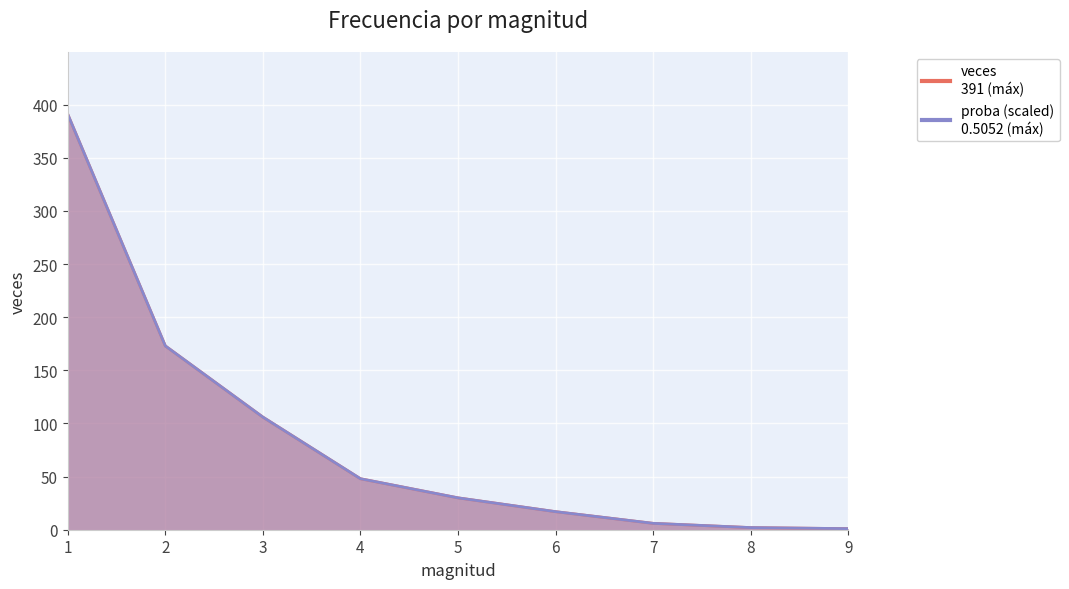

True or false: veces and proba cross at least once.

False